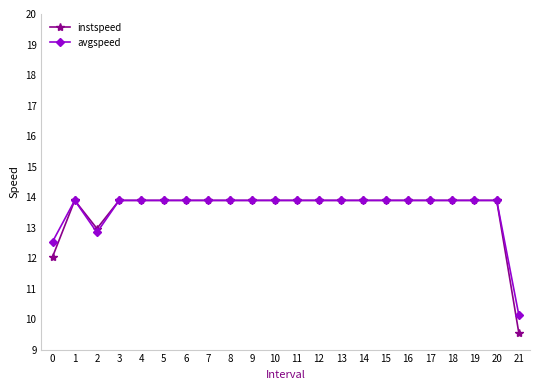

What are all the series names shown in the legend?

instspeed, avgspeed